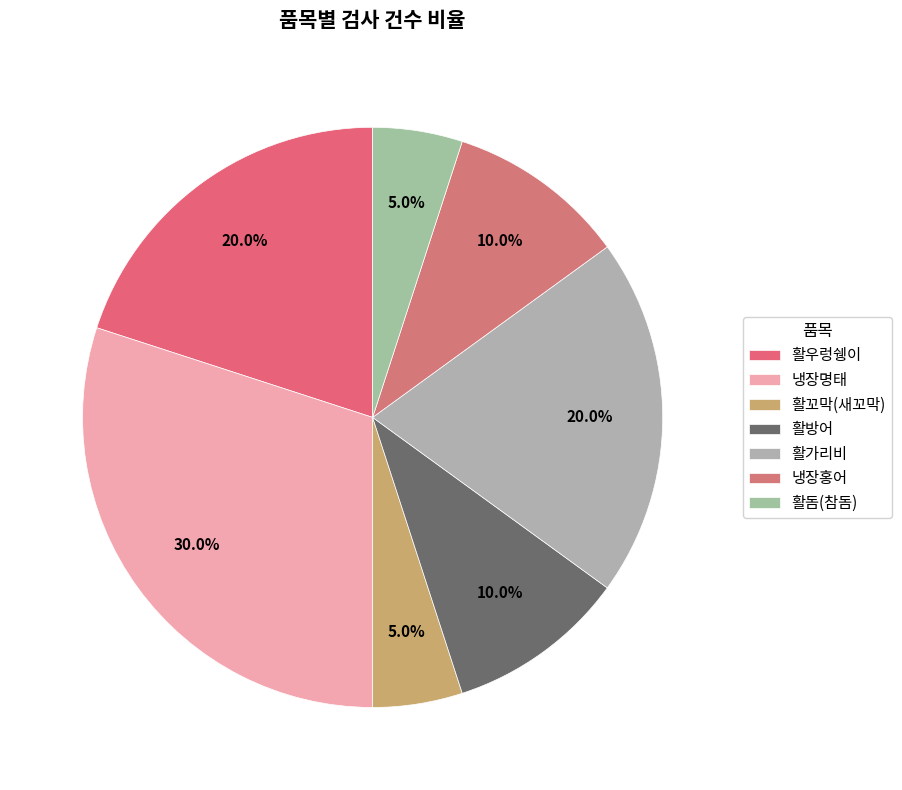

Is it true that 활꼬막(새꼬막) is 11% of the pie?

False